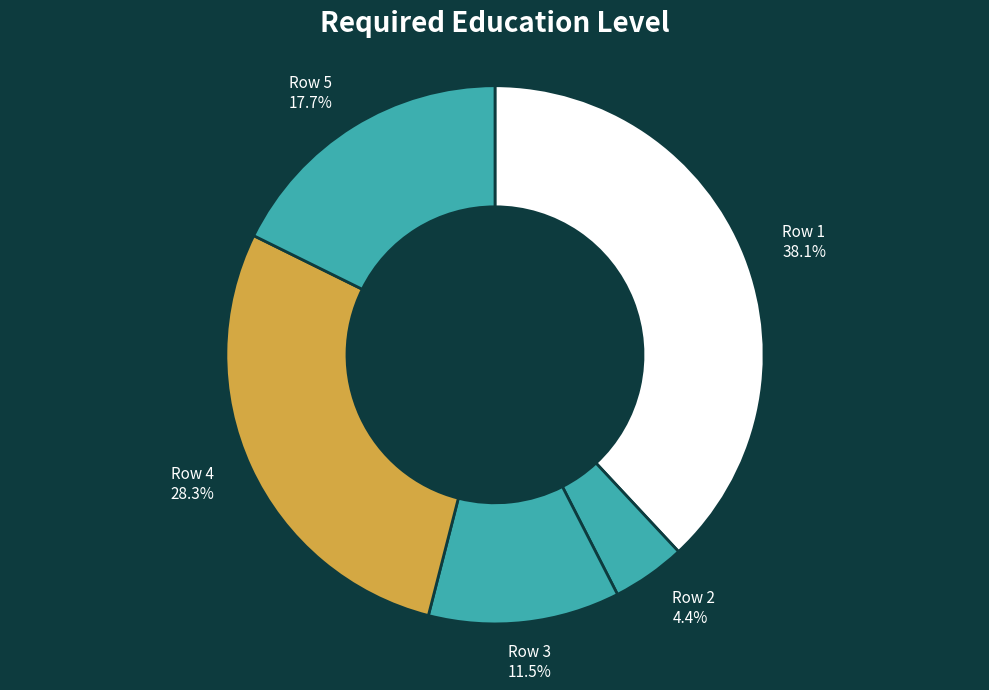

What is the largest slice in the pie chart?

Row 1